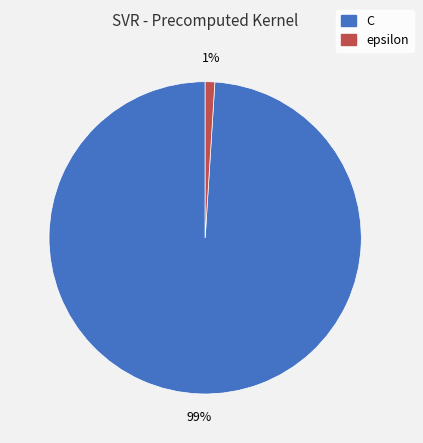

Is it true that epsilon is 11% of the pie?

False